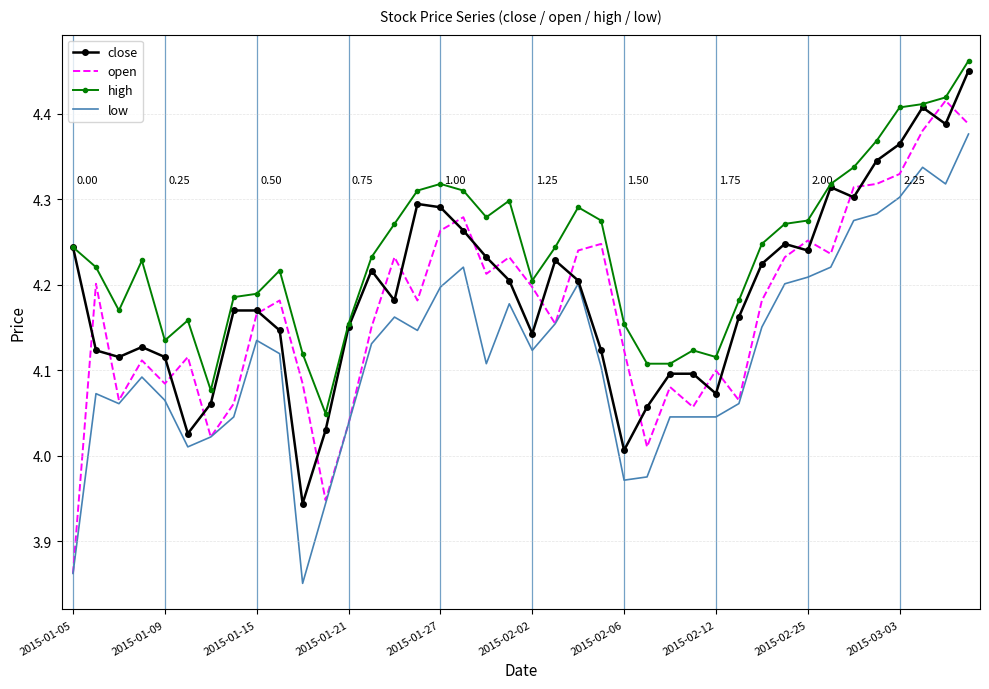

Which series has the largest range (max minus min)?

open